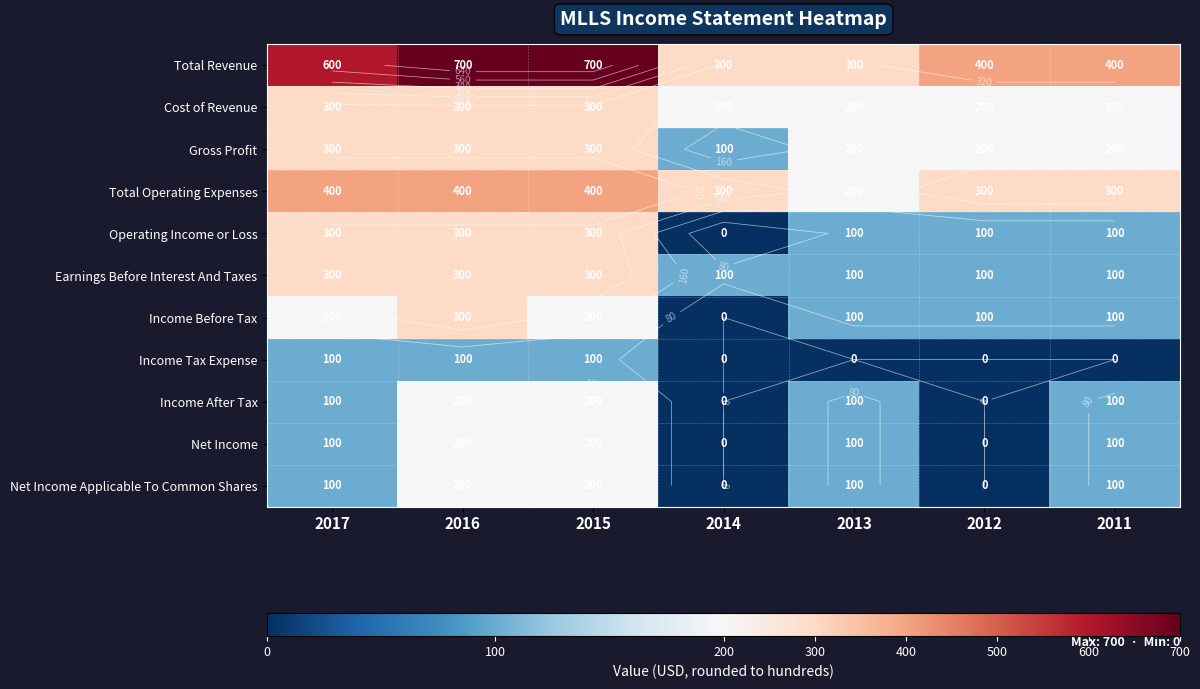

Which category has the lowest value across all series?

2014